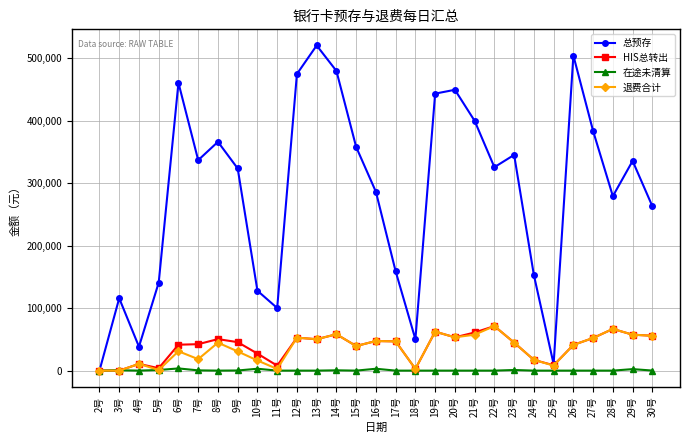

Which series has the widest spread of values?

总预存